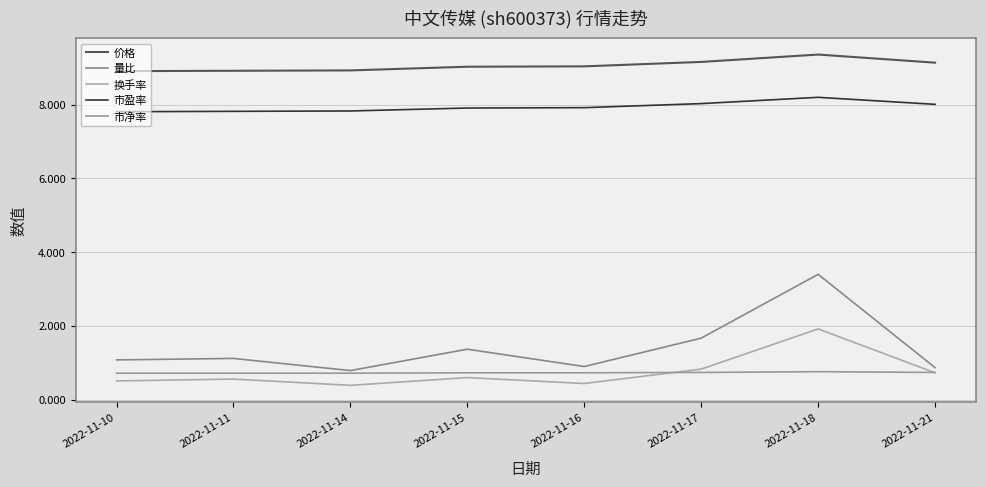

True or false: 价格 has a value of 12.2 at 2022-11-16.

False